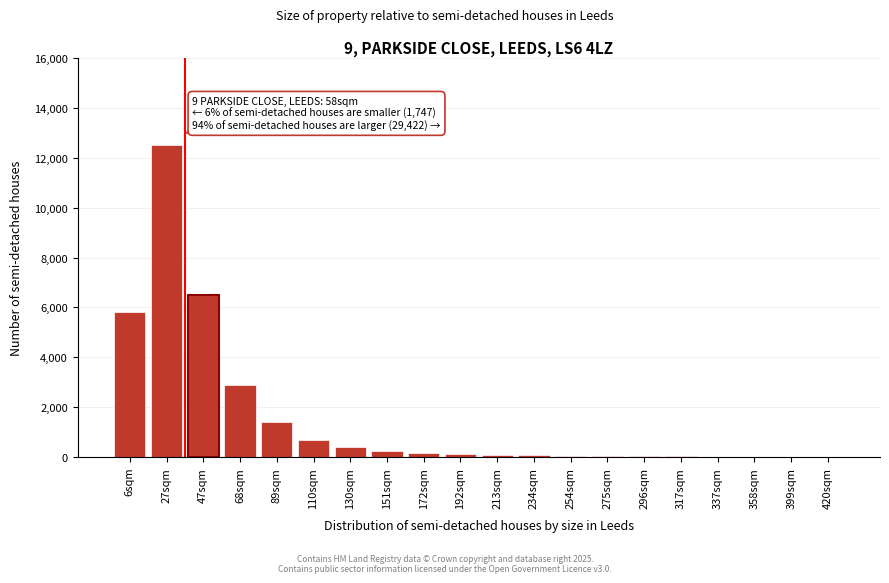

What is the sum of all values?

31158